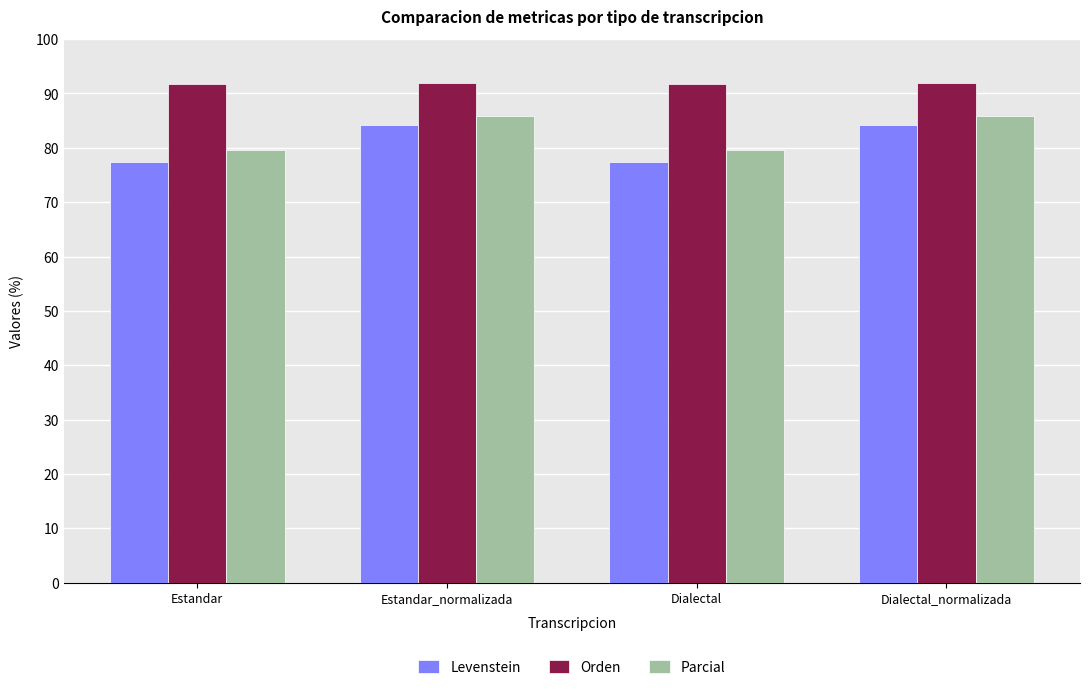

What is the sum of the Orden values at Estandar and Estandar_normalizada?

183.7